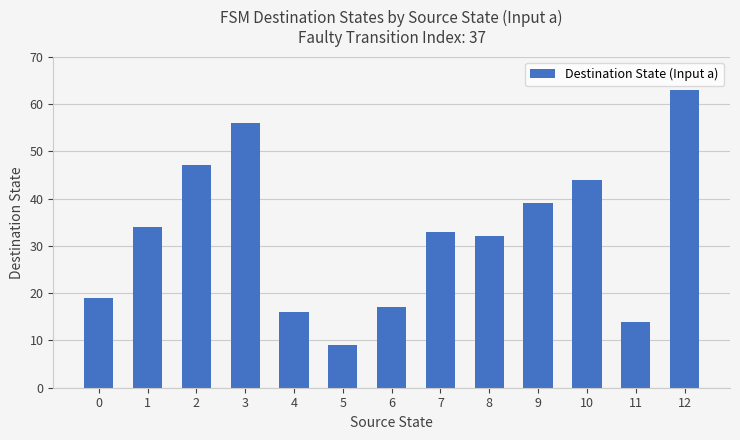

What is the sum of the values at 0 and 12?

82